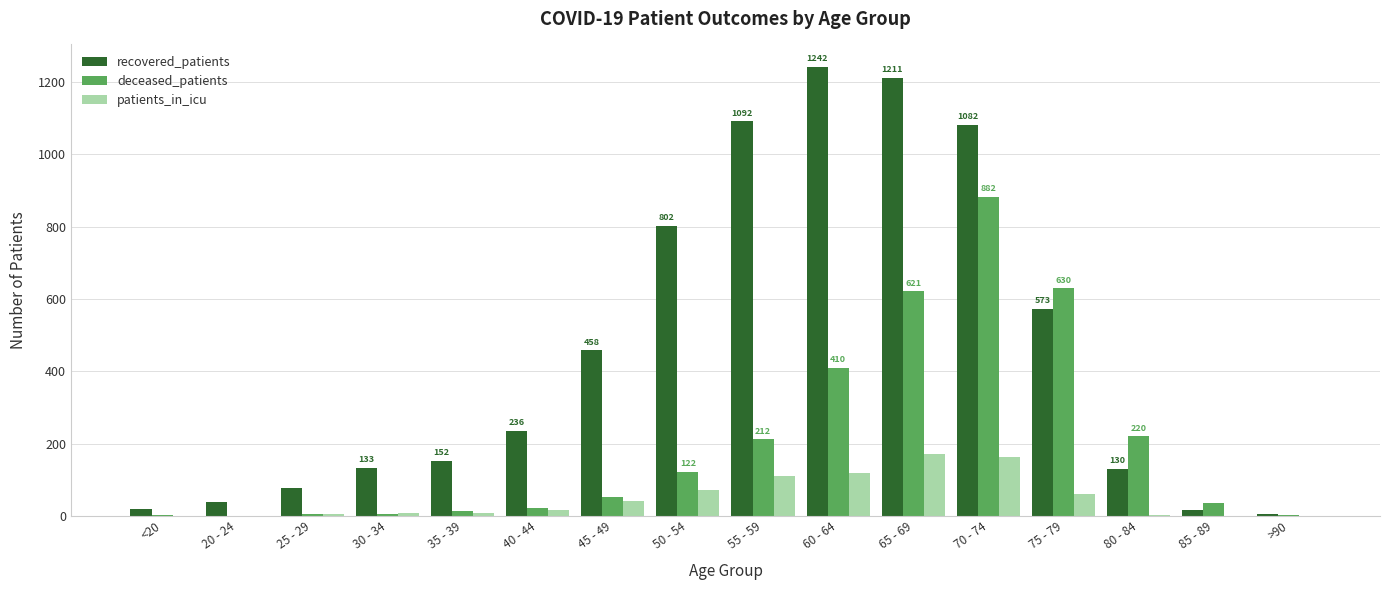

What are all the series names shown in the legend?

recovered_patients, deceased_patients, patients_in_icu